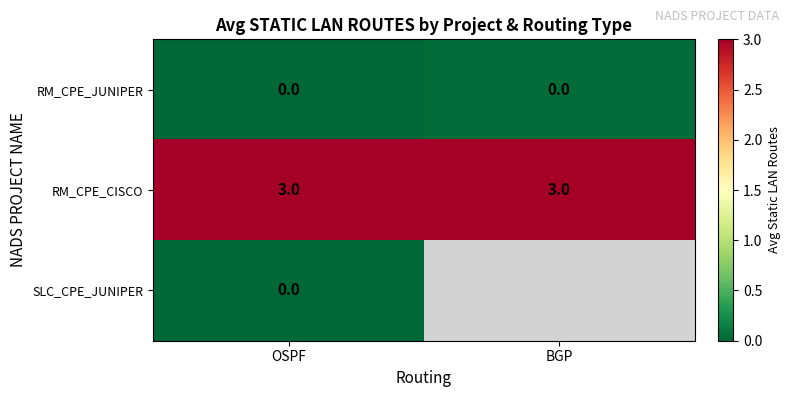

What is the approximate value of RM_CPE_CISCO at OSPF?

3